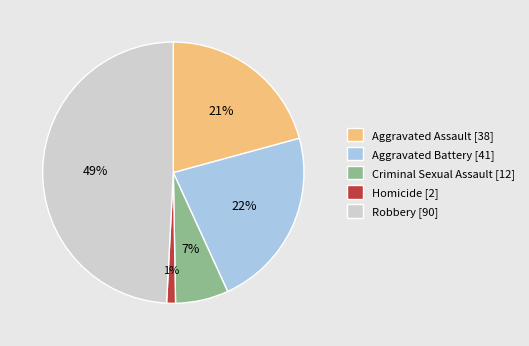

How many slices are in this pie chart?

5